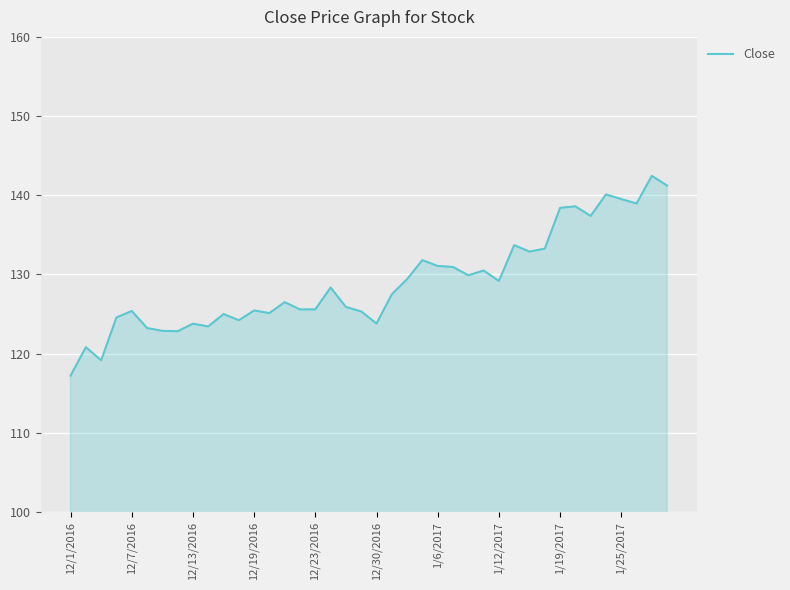

What is the difference between the maximum and minimum values?

25.2